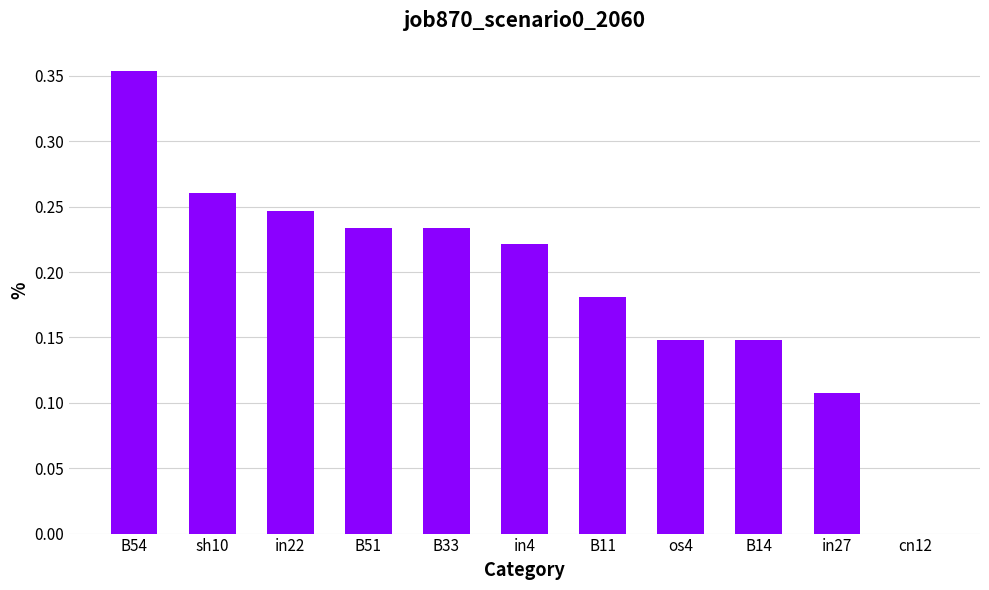

What is the sum of all values?

2.1